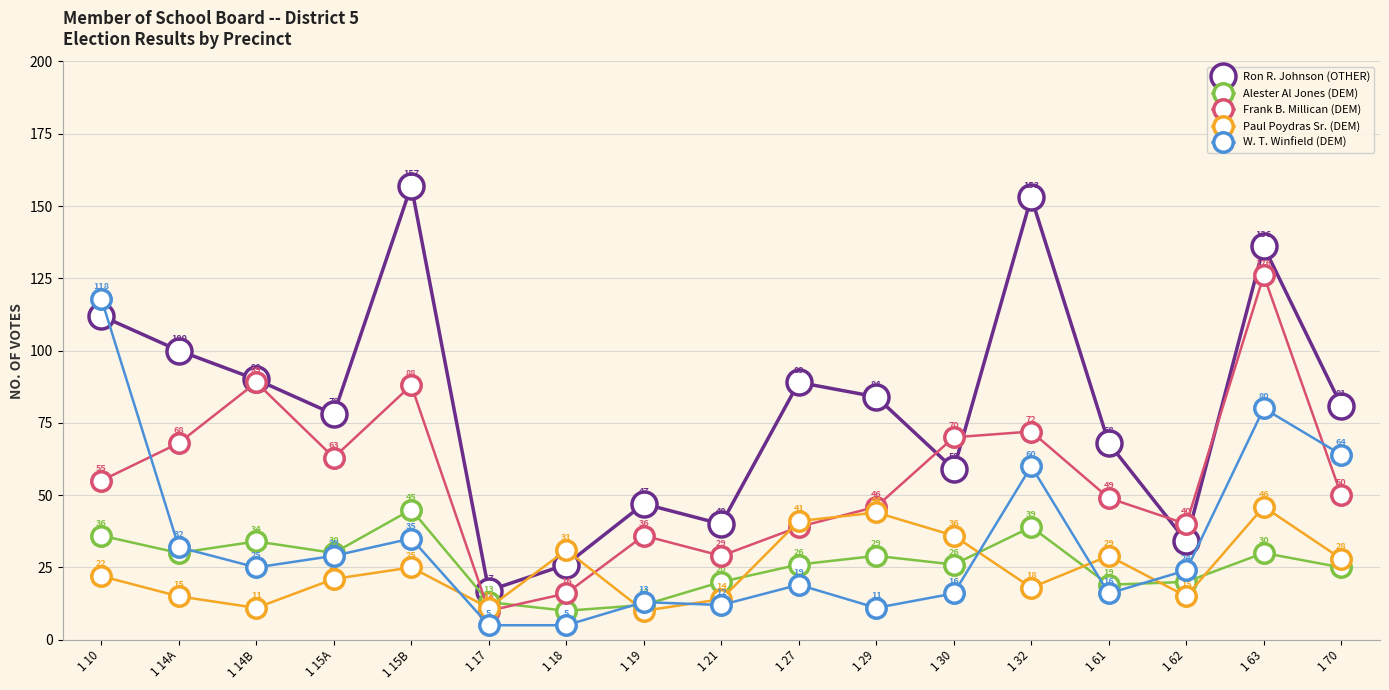

Which series has the largest range (max minus min)?

Ron R. Johnson (OTHER)